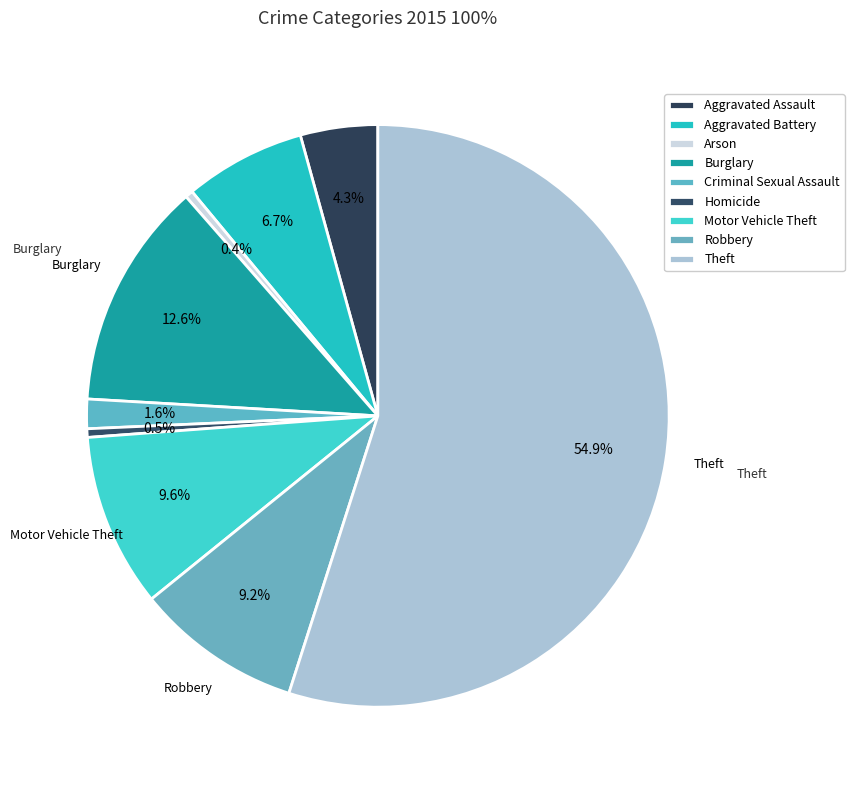

To the nearest percent, what is the difference between the largest and smallest slice percentages?

55%